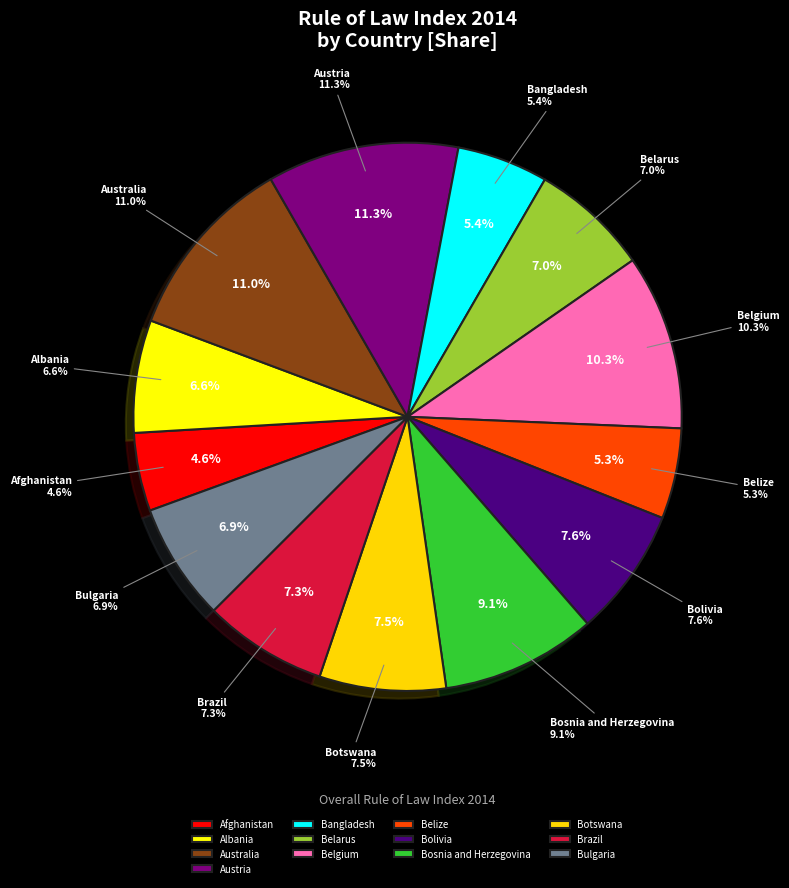

Is it true that Austria is 11% of the pie?

True